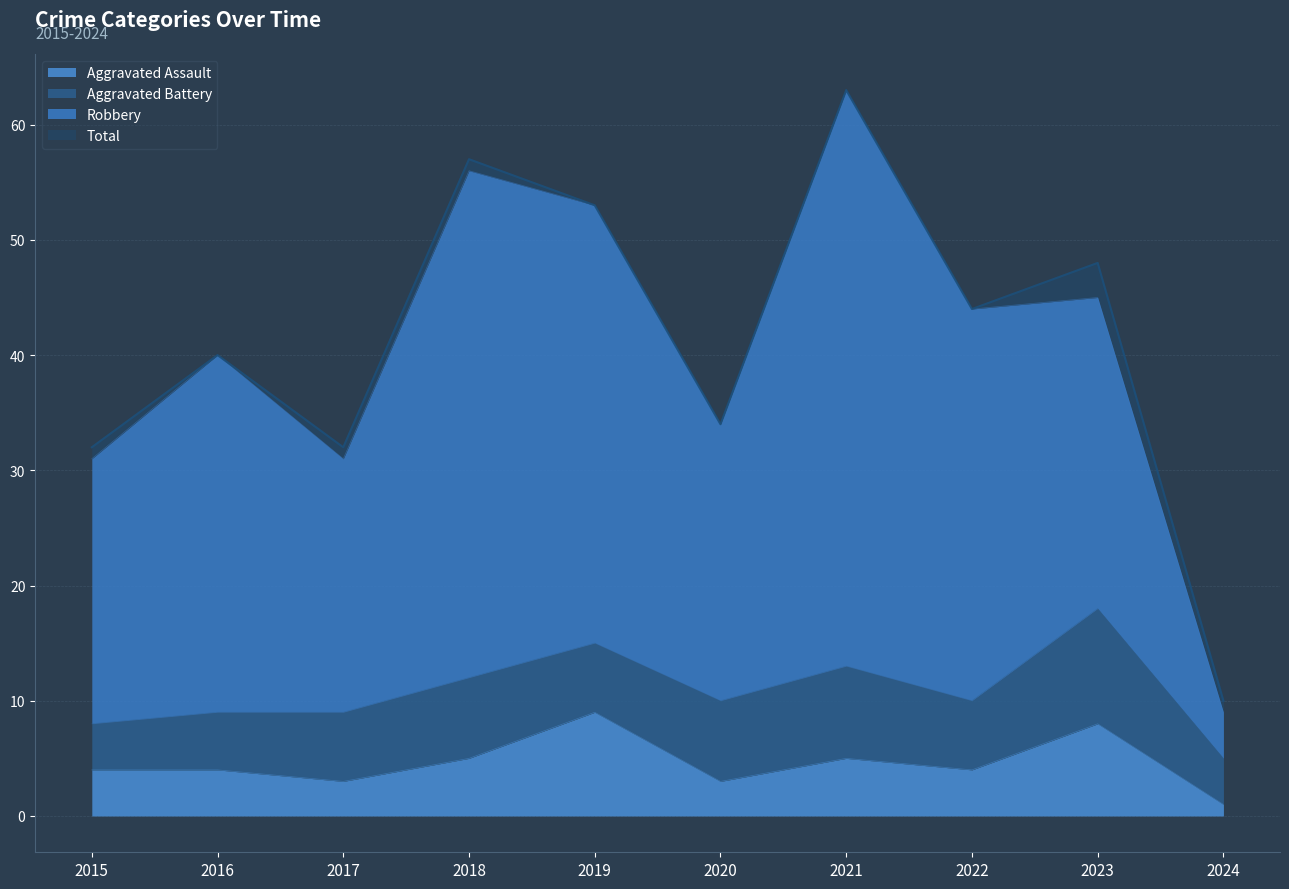

What value does the Aggravated Assault series have at 2020?

3